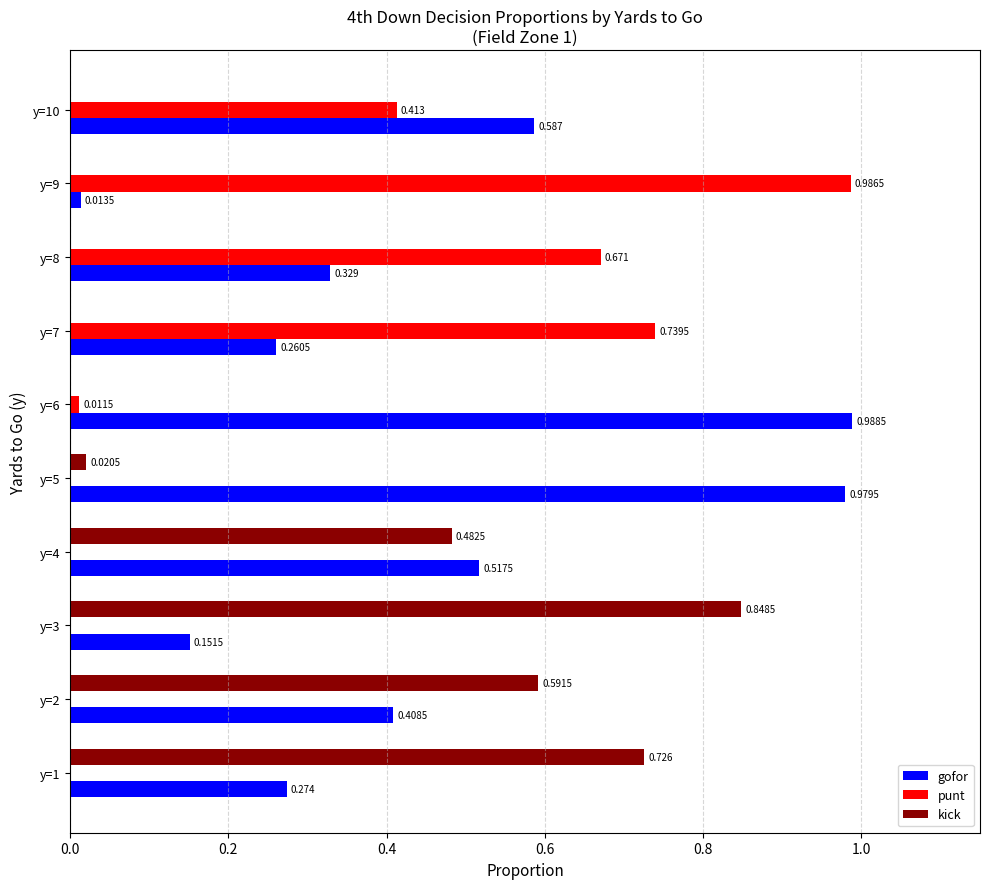

Which series has the largest total across all categories?

gofor